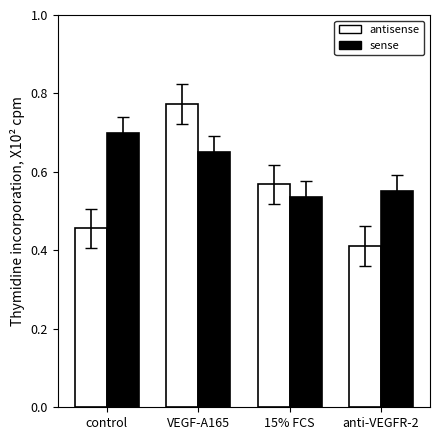

What is the sum of all sense values?

2.4